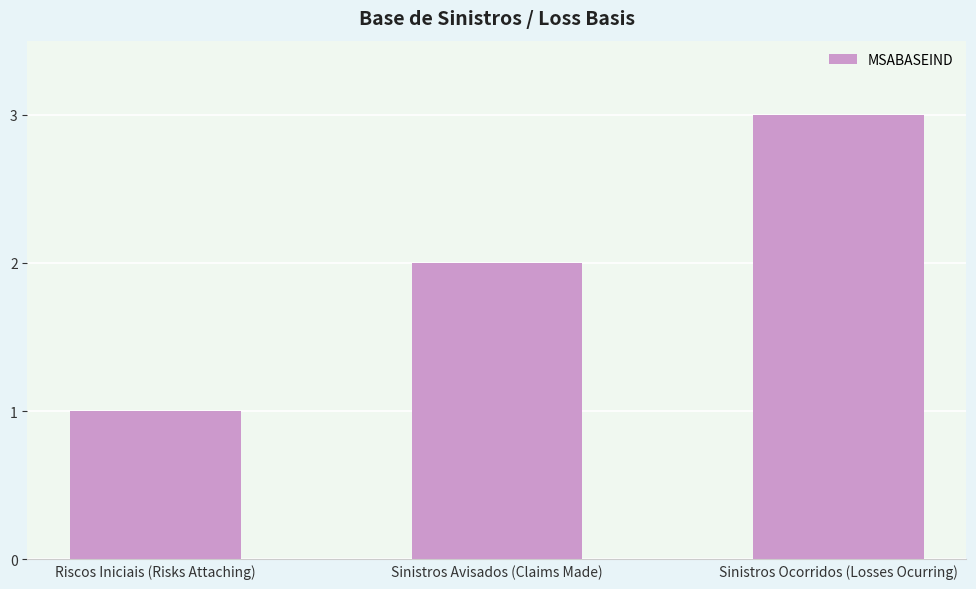

What is the change in value from Sinistros Avisados (Claims Made) to Sinistros Ocorridos (Losses Ocurring)?

+1